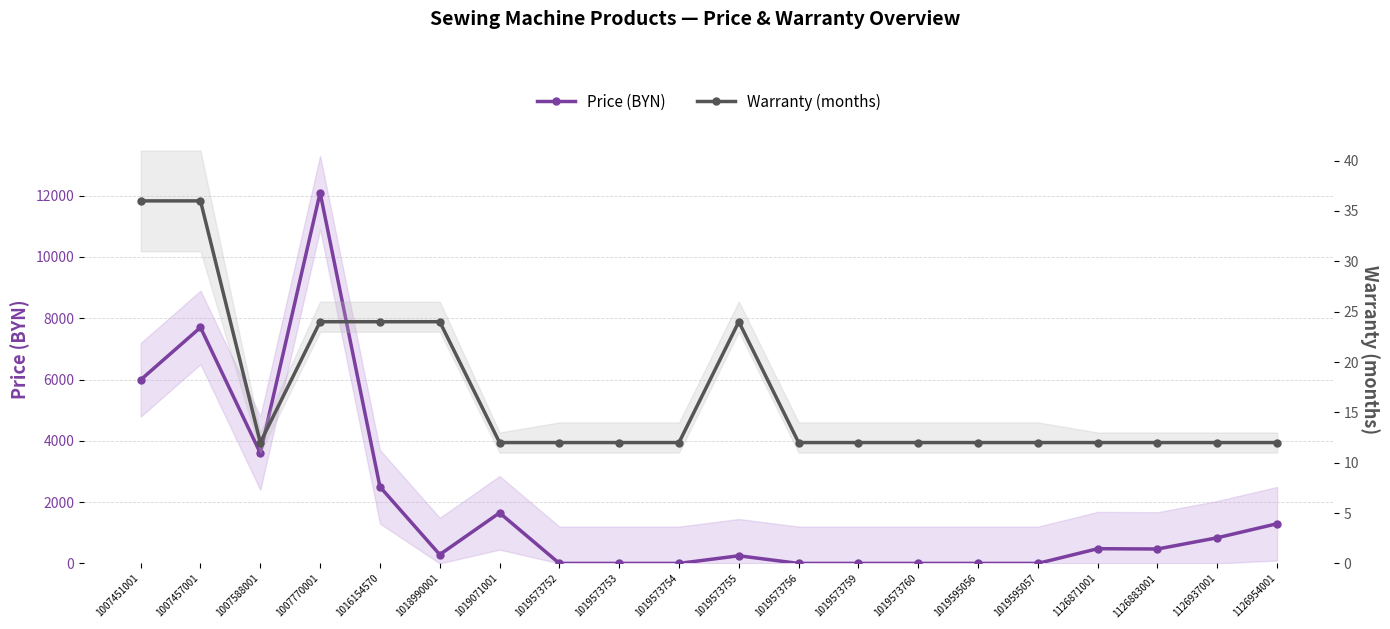

How many lines are shown in the chart?

2